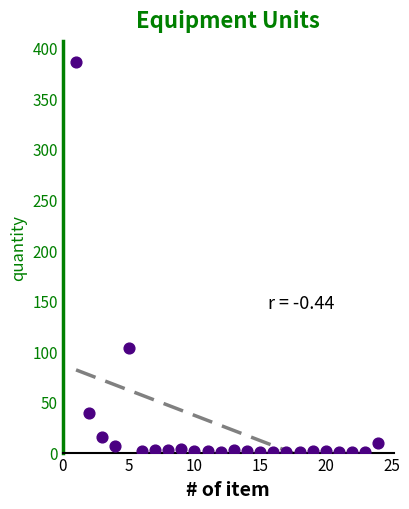

What is the range of X values (max minus min)?

23.0